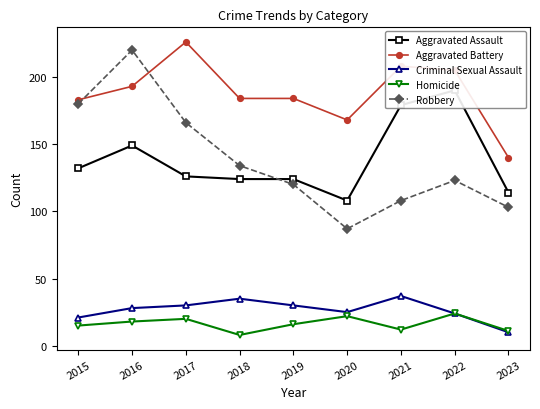

What is the minimum value shown in the chart?

8